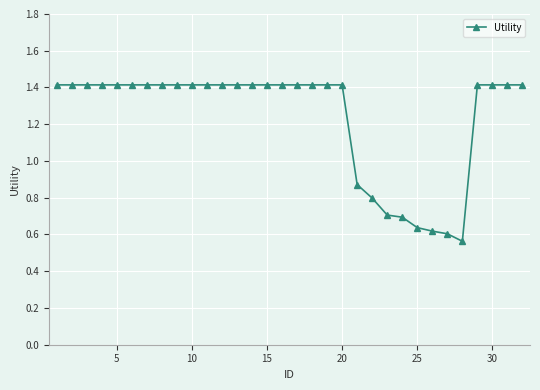

What is the value of the 17th point from the left?

1.4